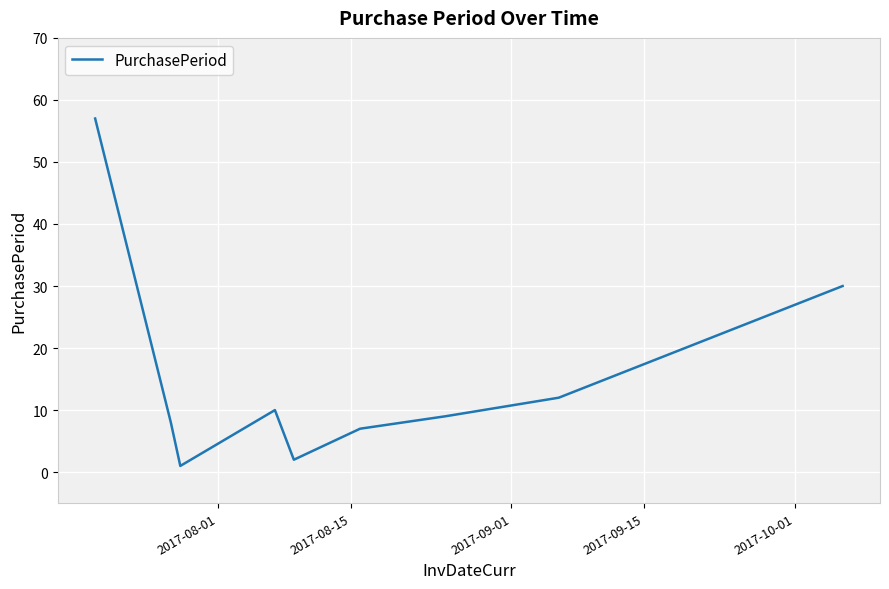

What is the difference between the maximum and minimum values?

56